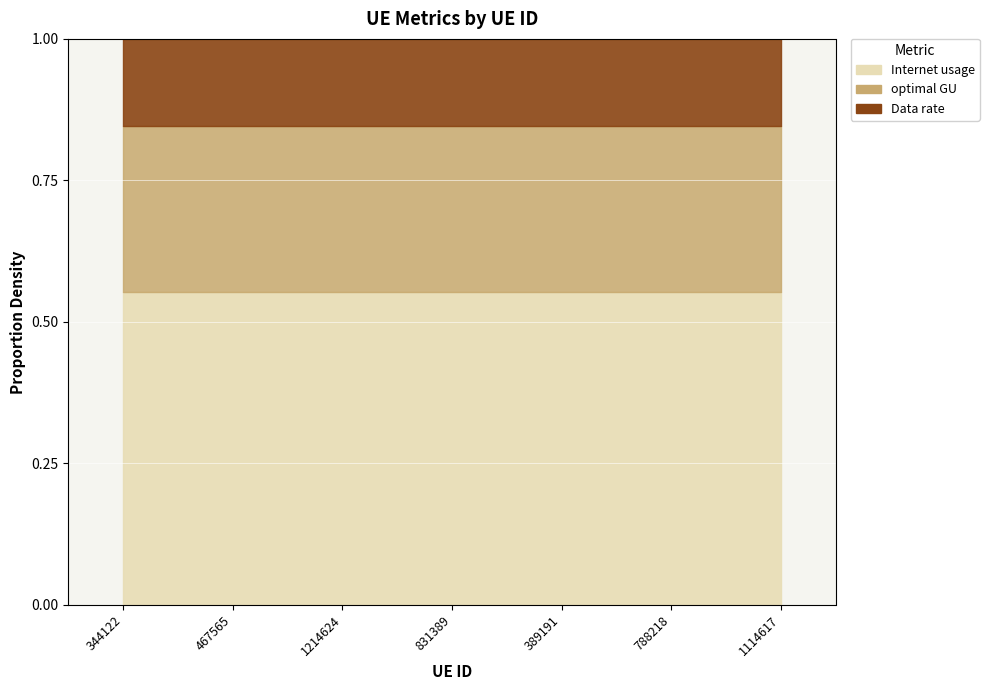

True or false: Internet usage and optimal GU cross at least once.

False